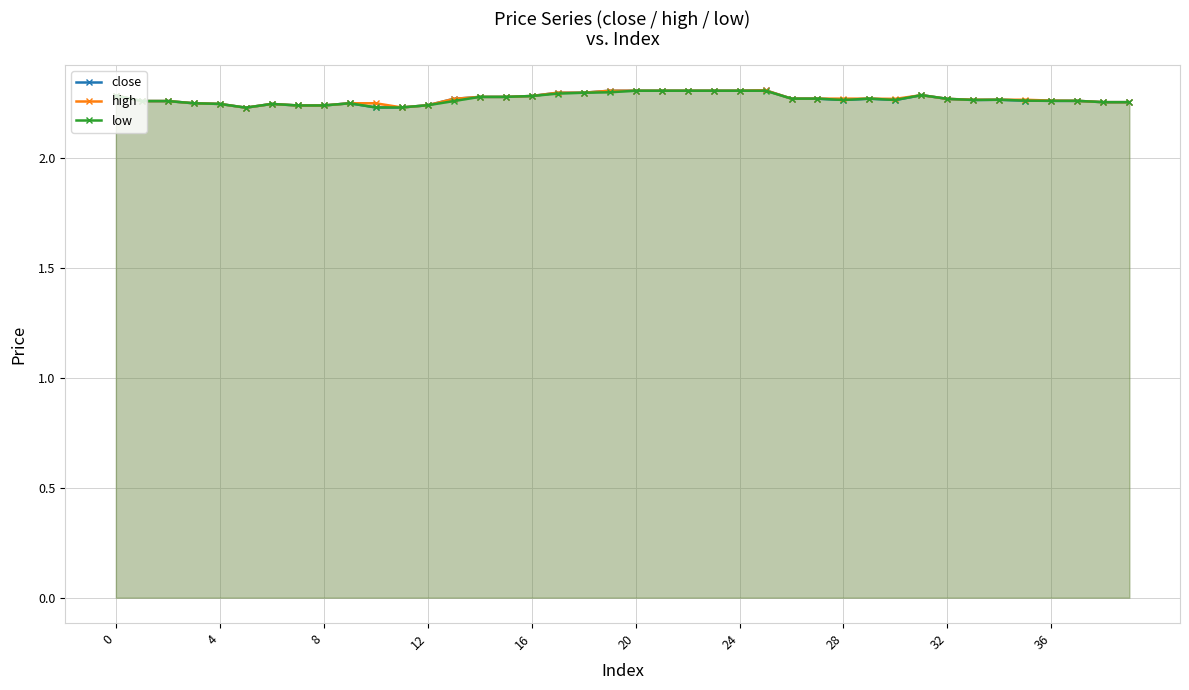

Is it true that low equals 3.7 at 28?

False